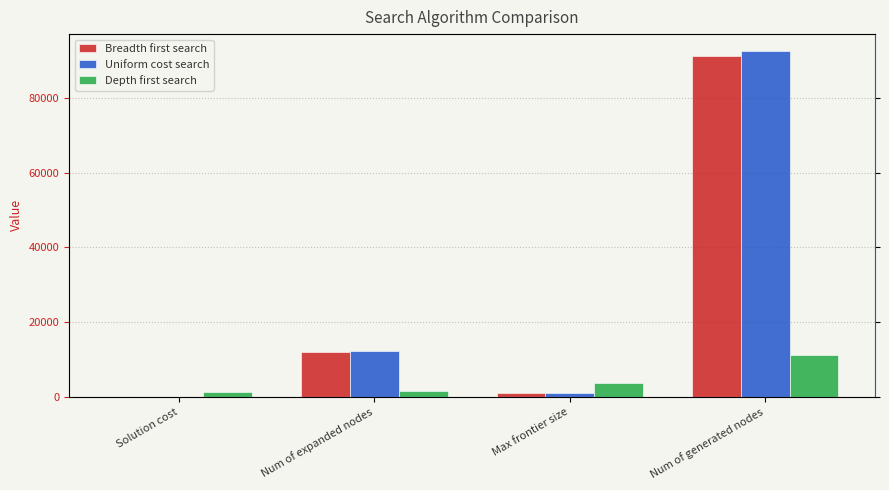

What is the label of the 3rd bar from the left?

Max frontier size